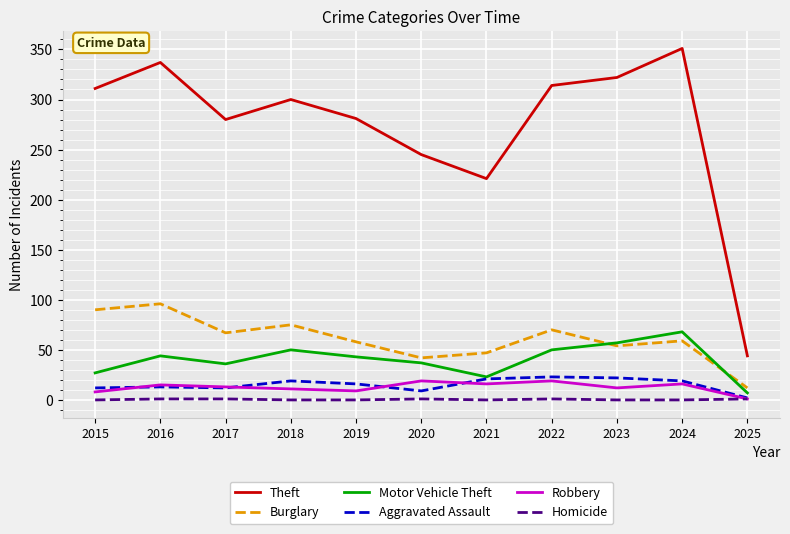

Which series changed the most between 2023 and 2024?

Theft